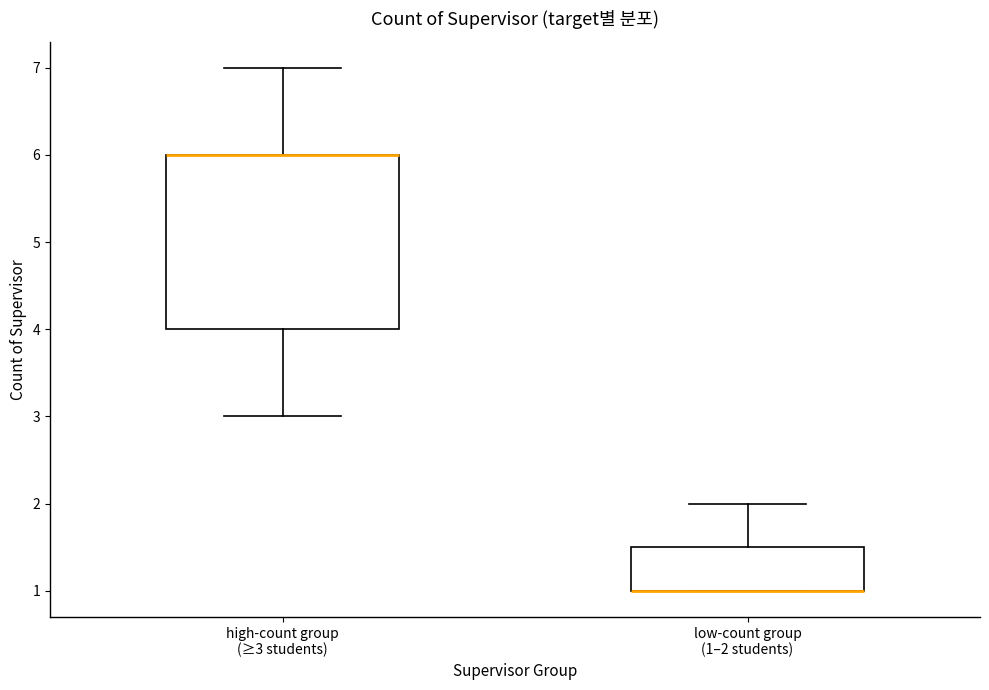

Where does the lower whisker of the box for high-count group (≥3 students) end on the y-axis? The values are not printed on the chart, so give them approximately, as read against the axis.

3.0